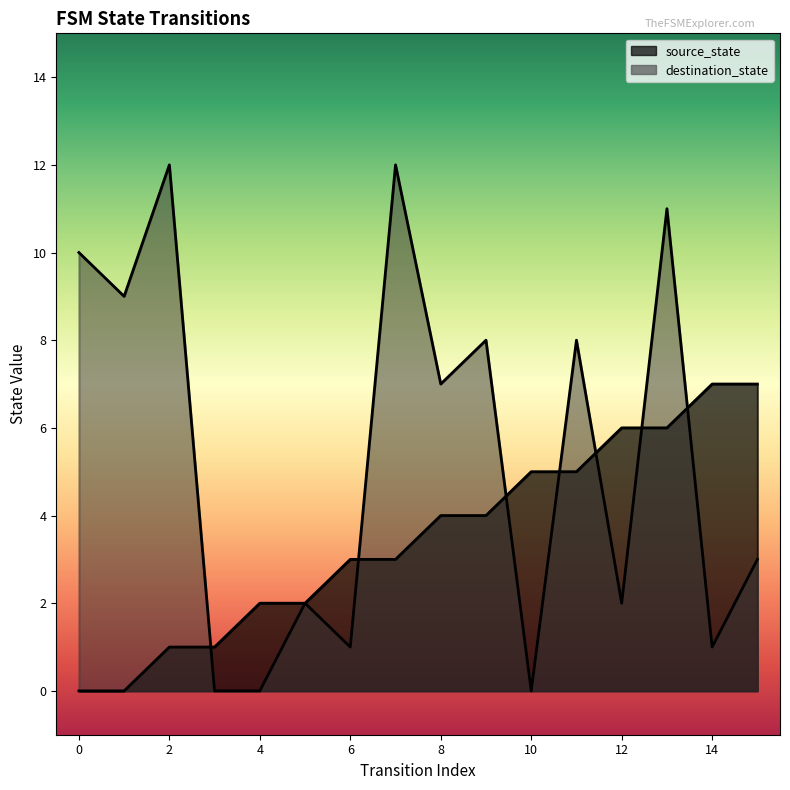

What is the value of the source_state point at the 11th from the left?

5